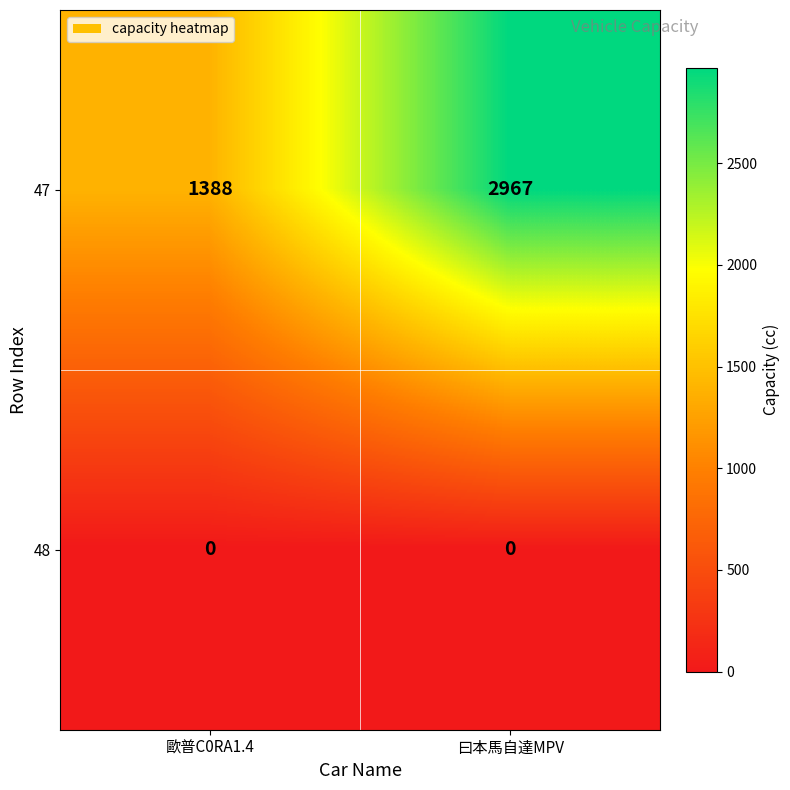

Rank the series by their average value, from highest to lowest.

47, 48